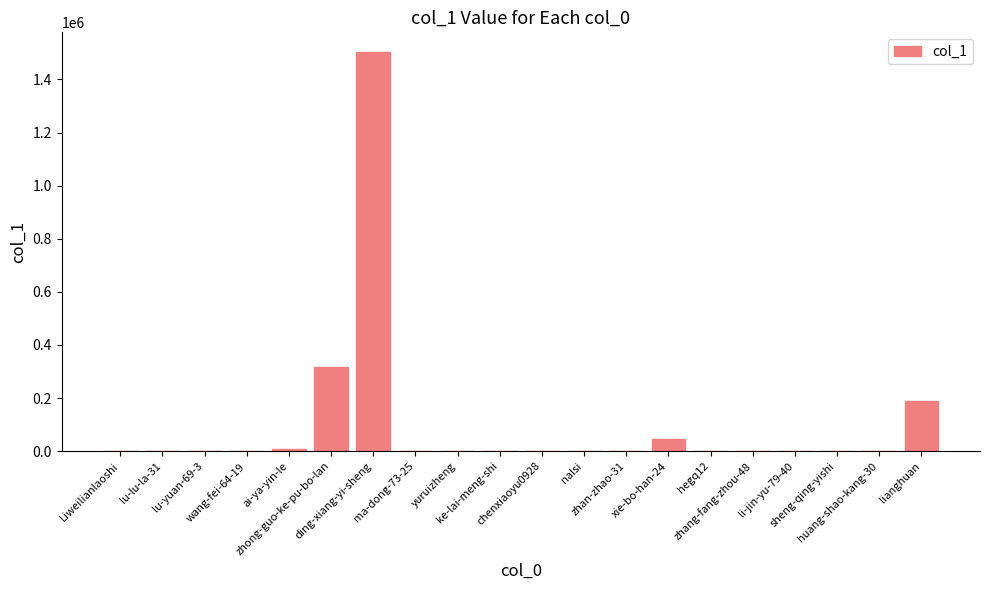

What is the greatest value displayed?

1502243